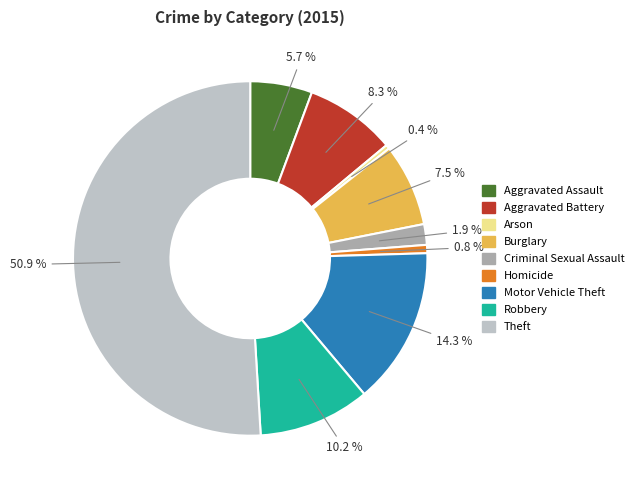

What is the majority slice?

Theft